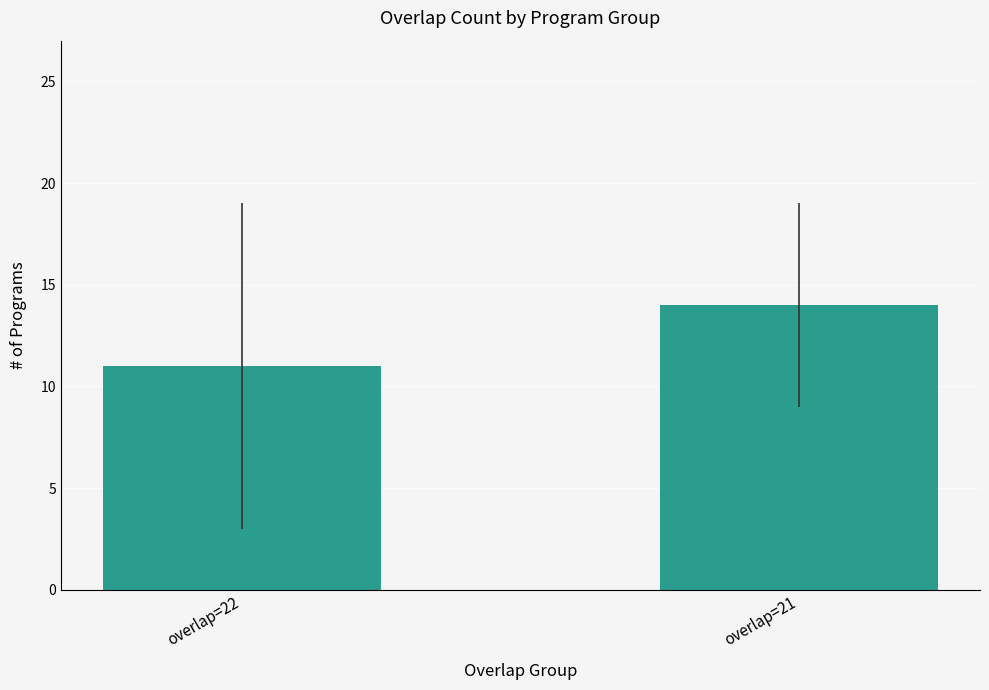

At which category does the chart reach its peak across all series?

overlap=21